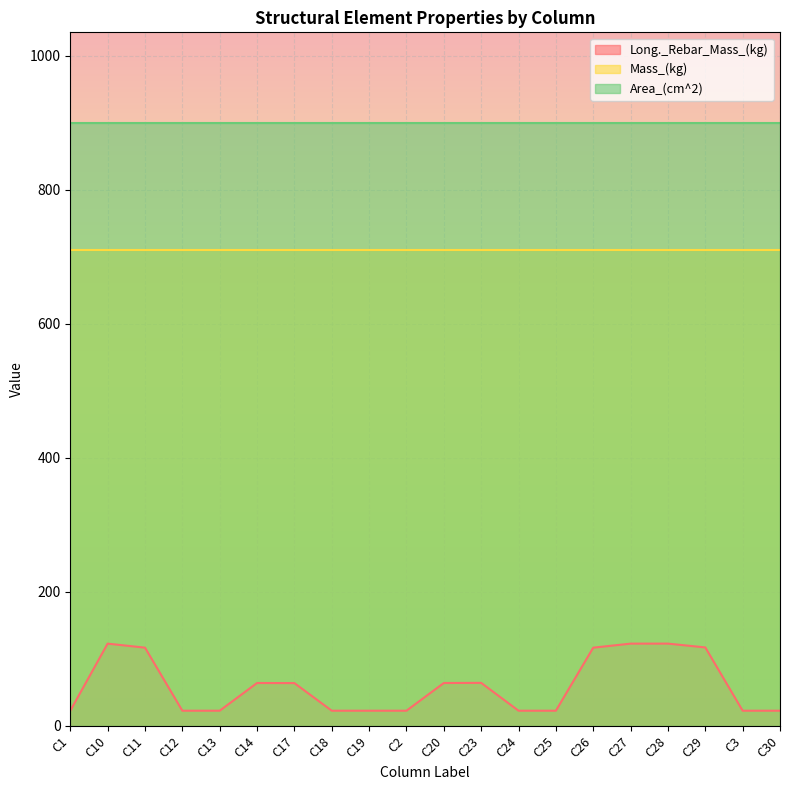

What is the difference between the Long._Rebar_Mass_(kg) values at C29 and C27?

5.7